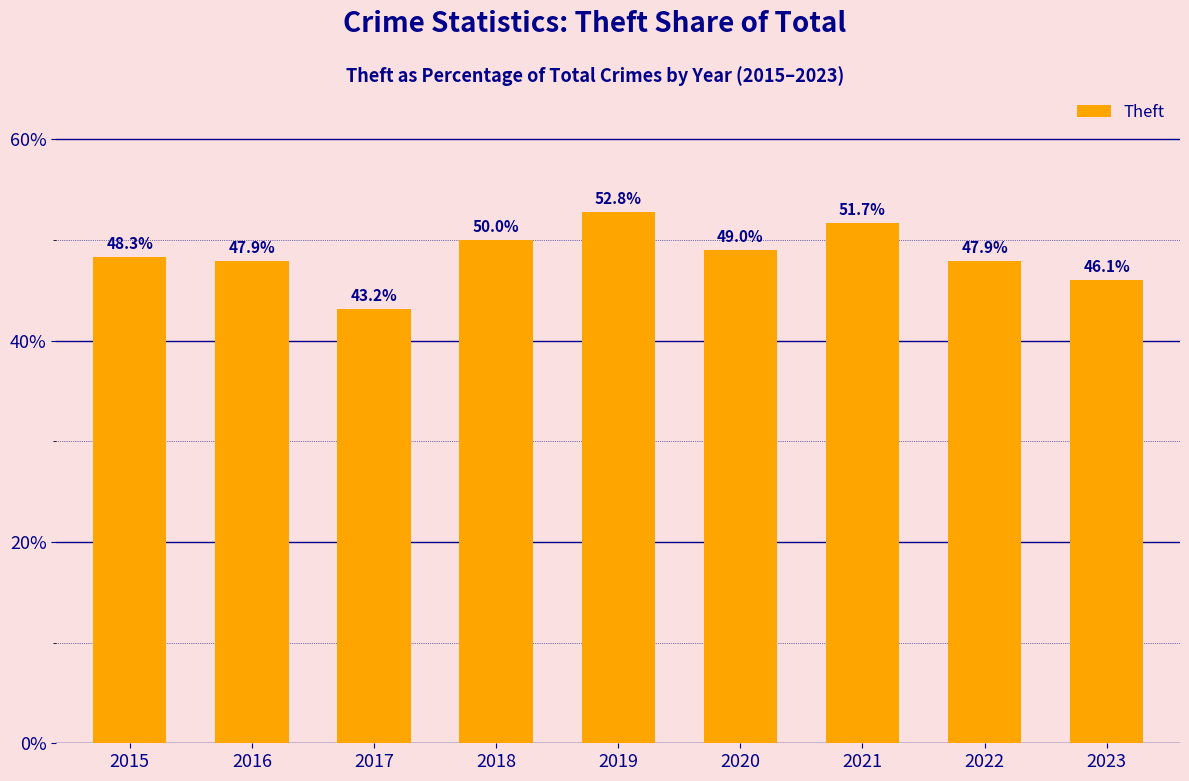

How many bars are there in total?

9